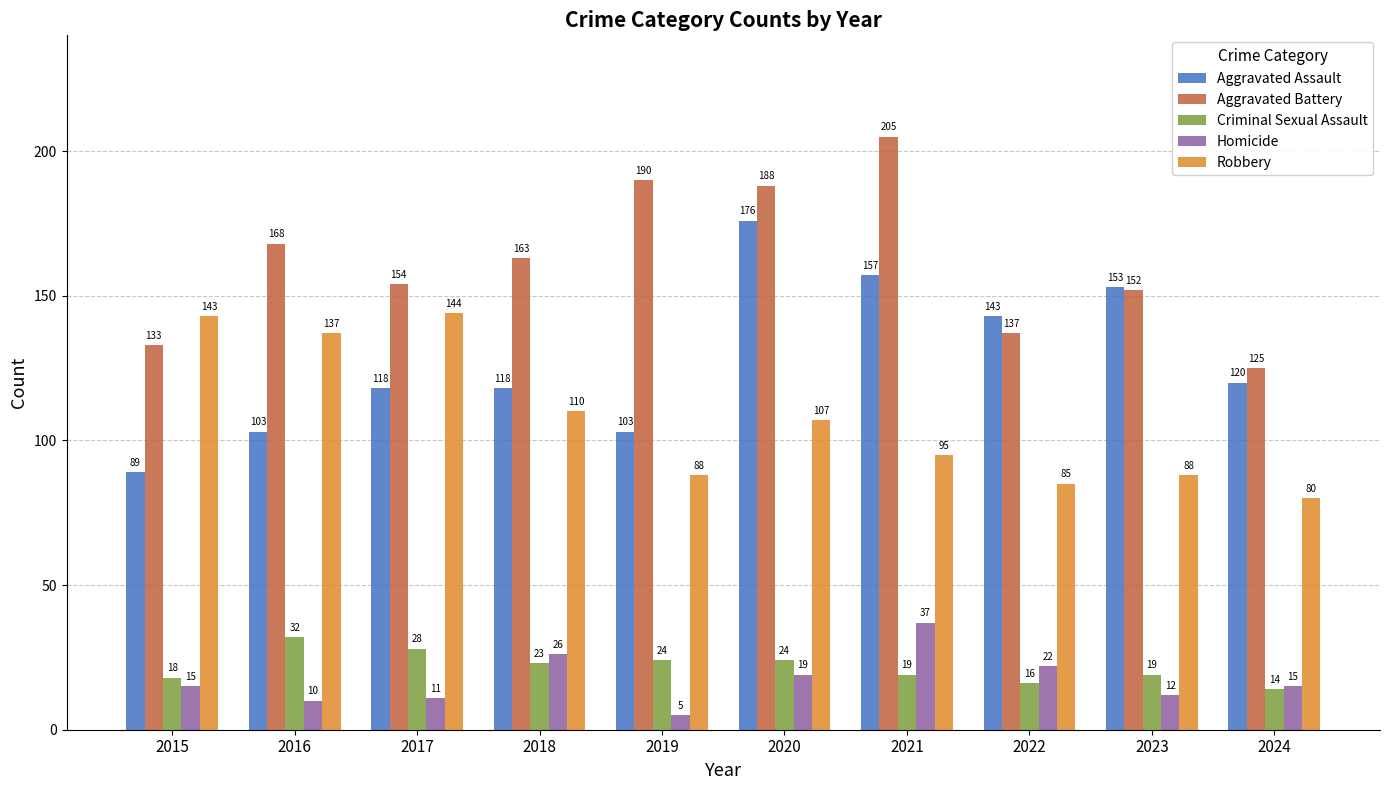

At which category does the chart reach its minimum across all series?

2019